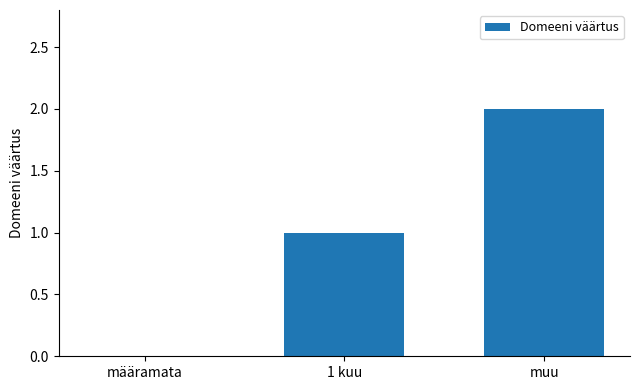

Is it true that the value at 1 kuu is 1?

True